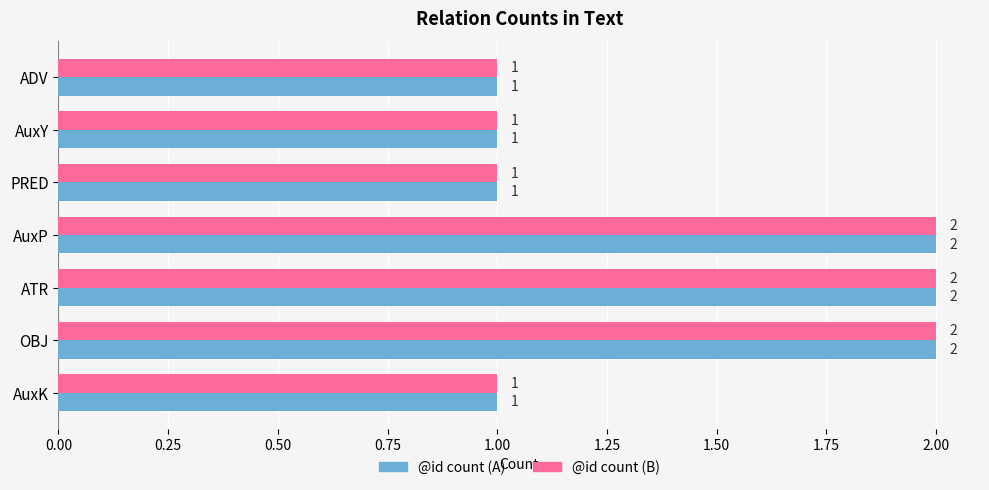

What is the total value across all series at OBJ?

4